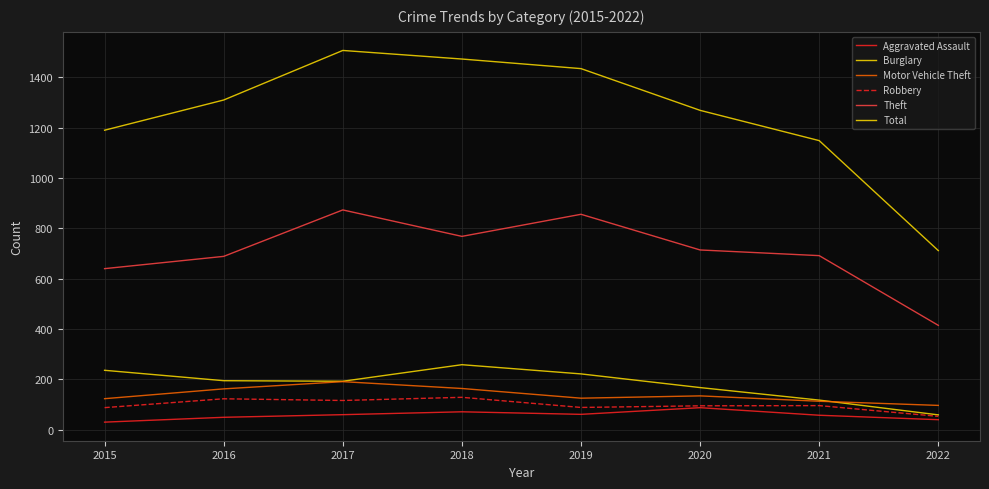

Where does the Total series first go above 1309?

2016